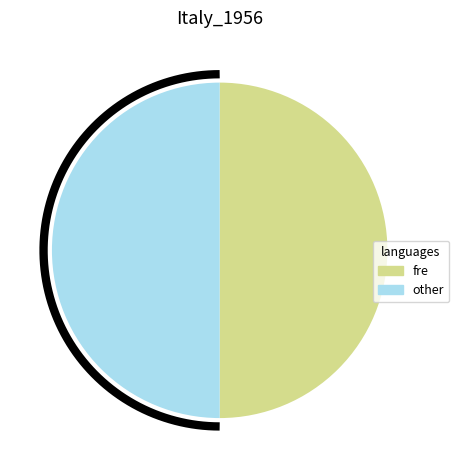

Which slice is the largest?

-1